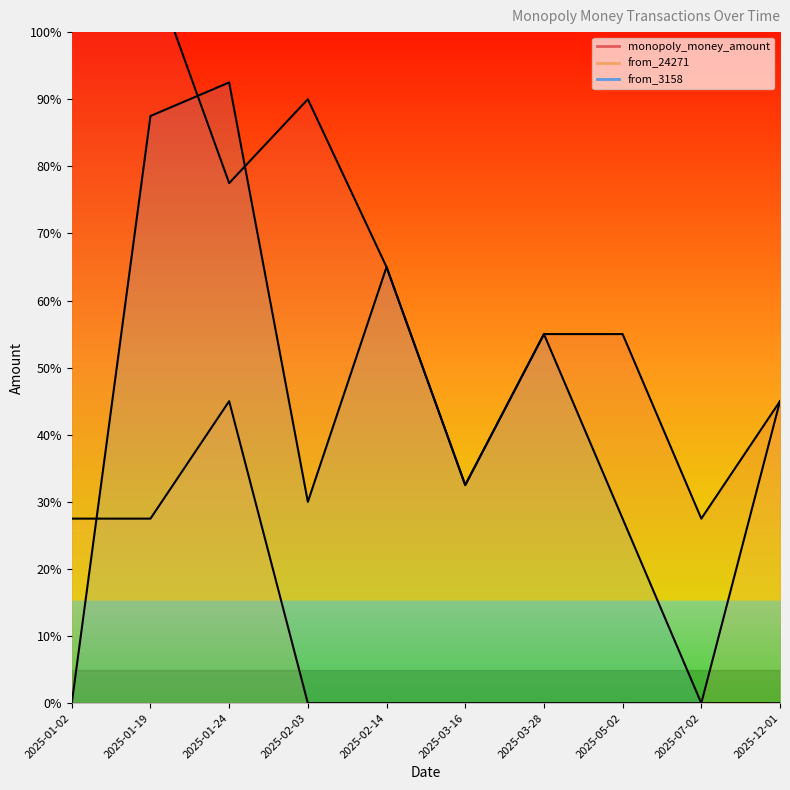

True or false: from_24271 has more than 1 interior local peaks.

False